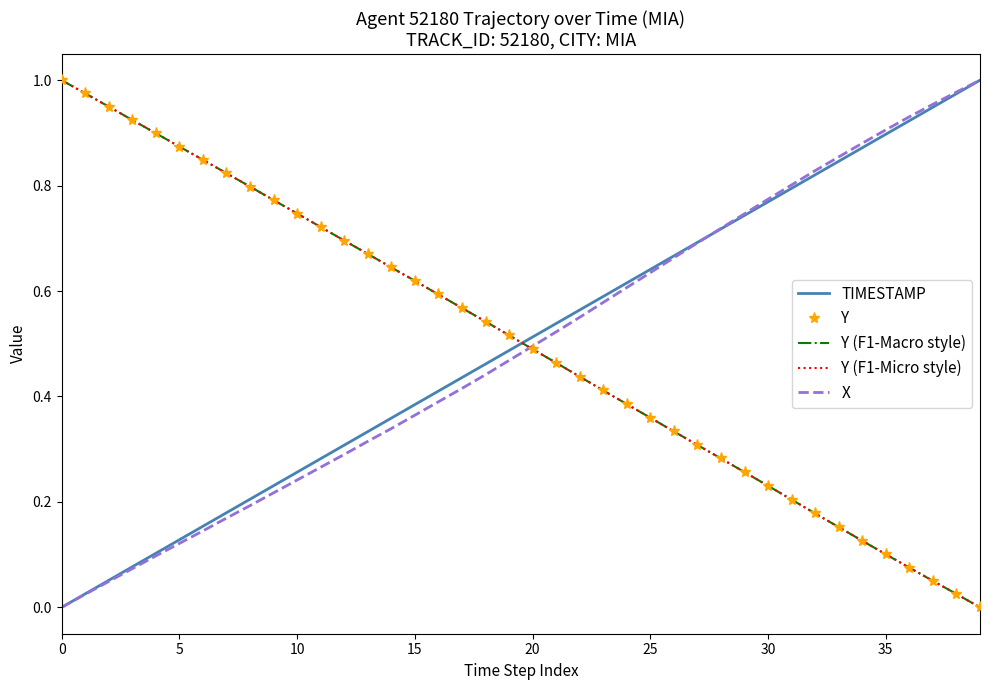

Which series has the largest range (max minus min)?

TIMESTAMP